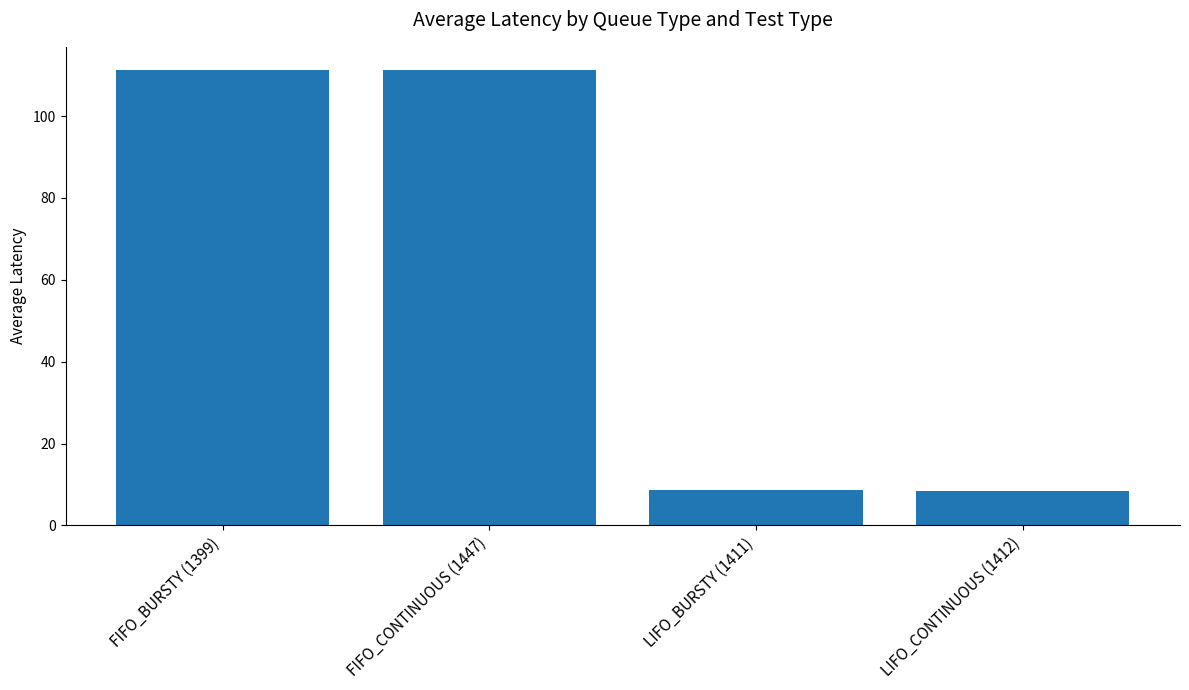

The value at FIFO_BURSTY (1399) is 63.7. True or false?

False